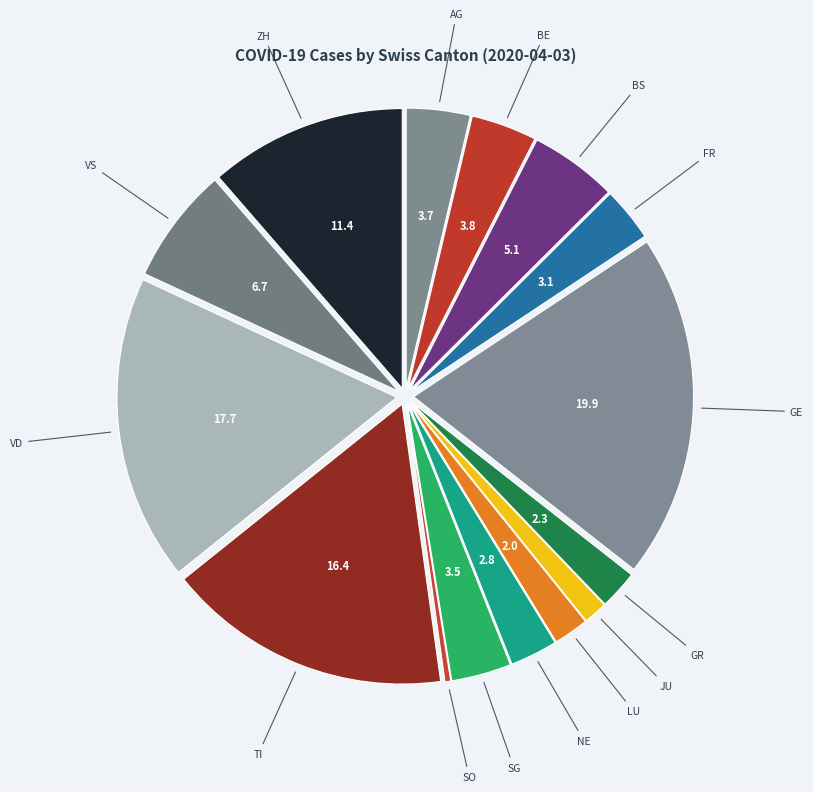

What is the ratio of the value at BE to the value at AG?

1.0